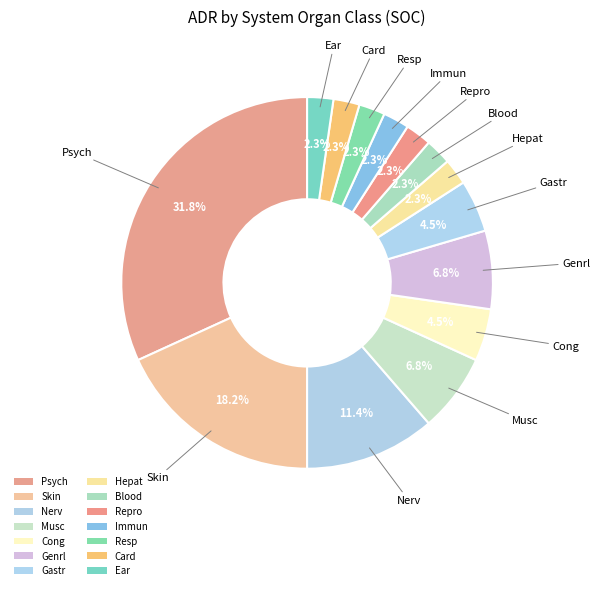

Count the number of slices in the pie.

14